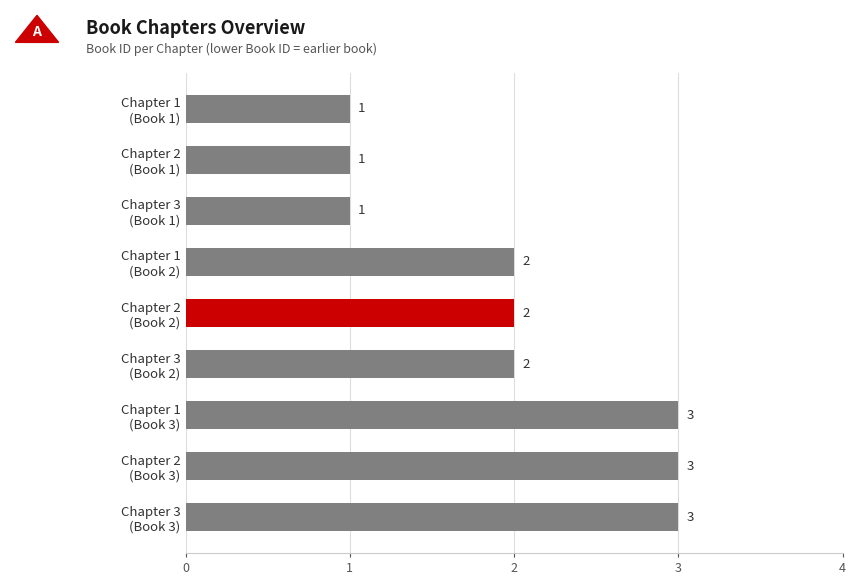

Reading bottom to top, list all the values displayed in this chart.

3	3	3	2	2	2	1	1	1